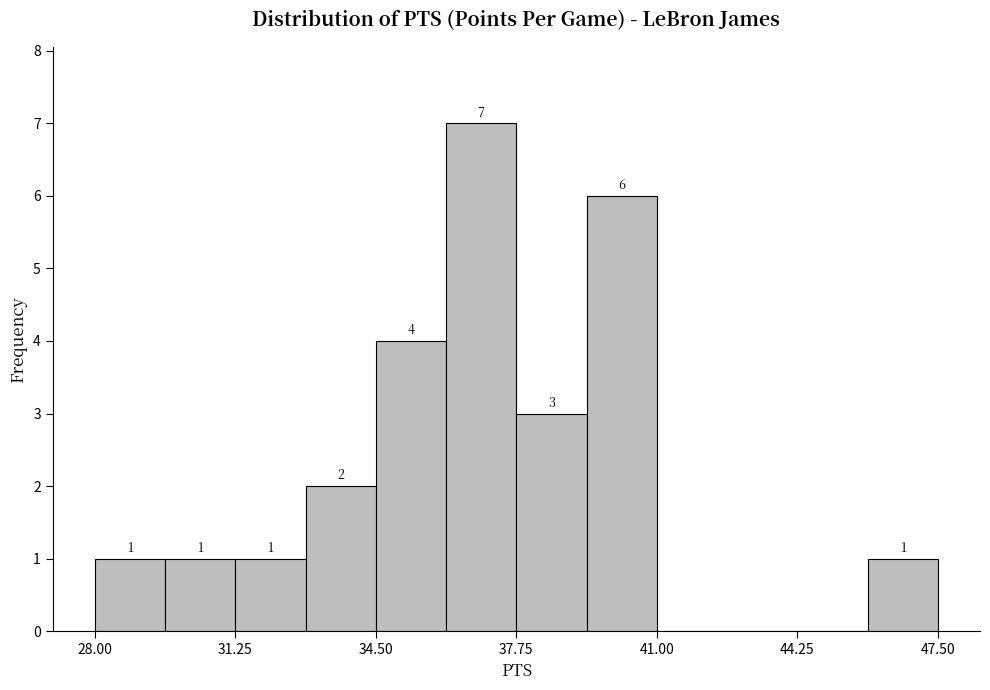

Around what value on the x-axis is the tallest bar? Give the approximate position of its centre, as read against the axis.

37.0